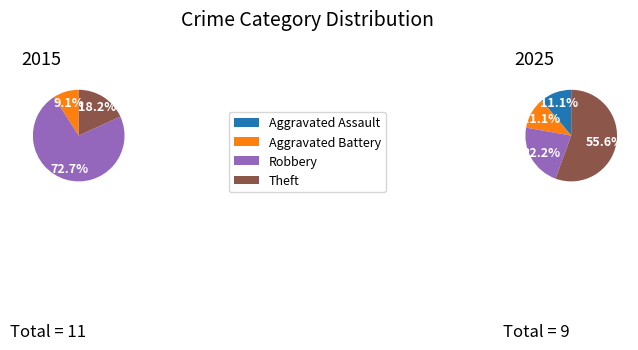

Is it true that 2 is 1% of the pie?

False